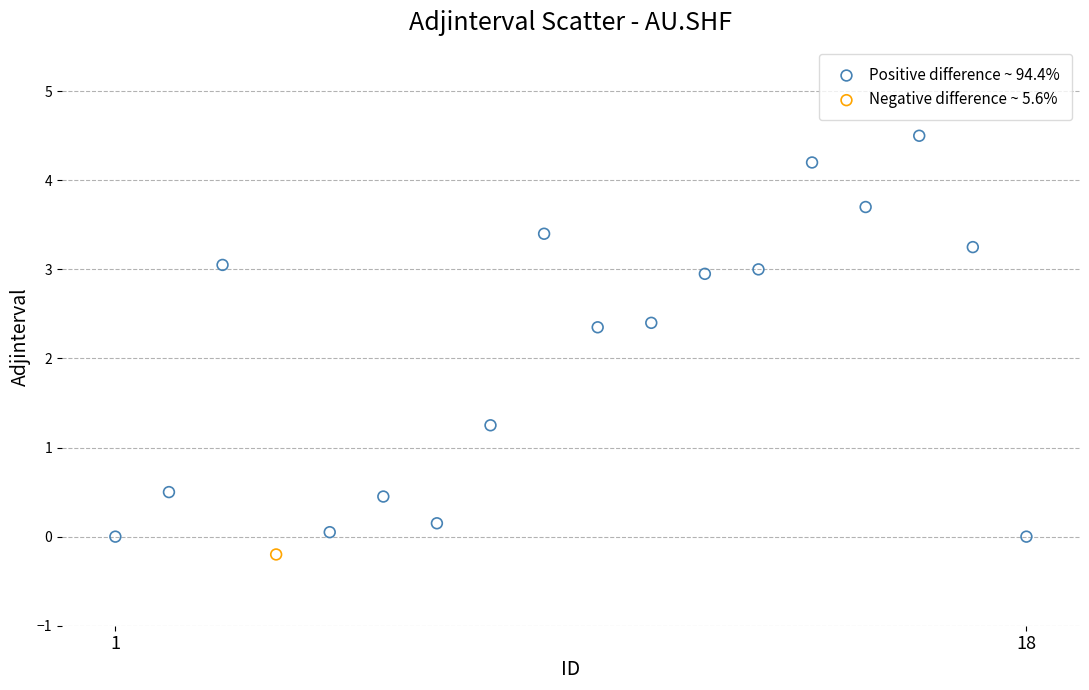

What are all the series names shown in the legend?

Positive difference ~ 94.4%, Negative difference ~ 5.6%